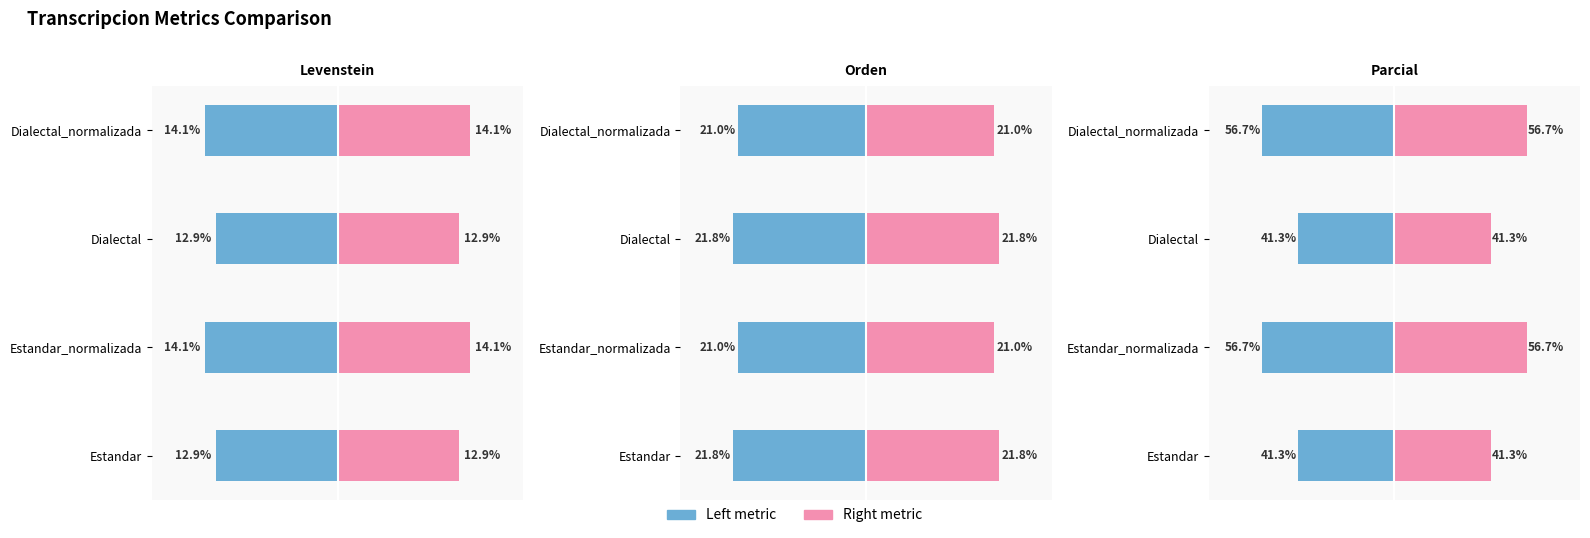

List the series in order of their peak value, lowest first.

Left, Right